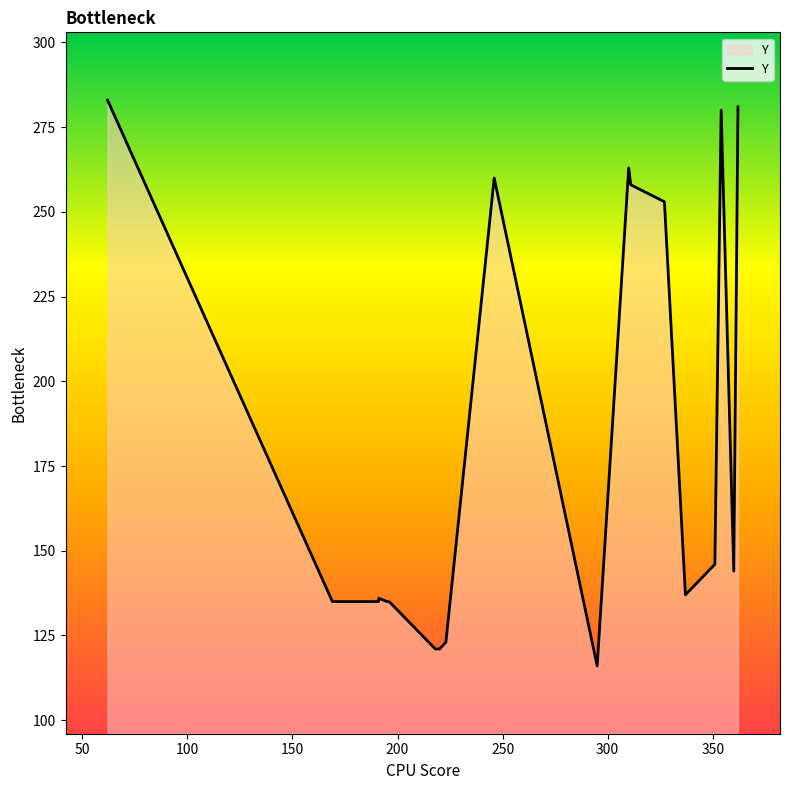

How many points are higher than both their immediate neighbors (excluding endpoints)?

4